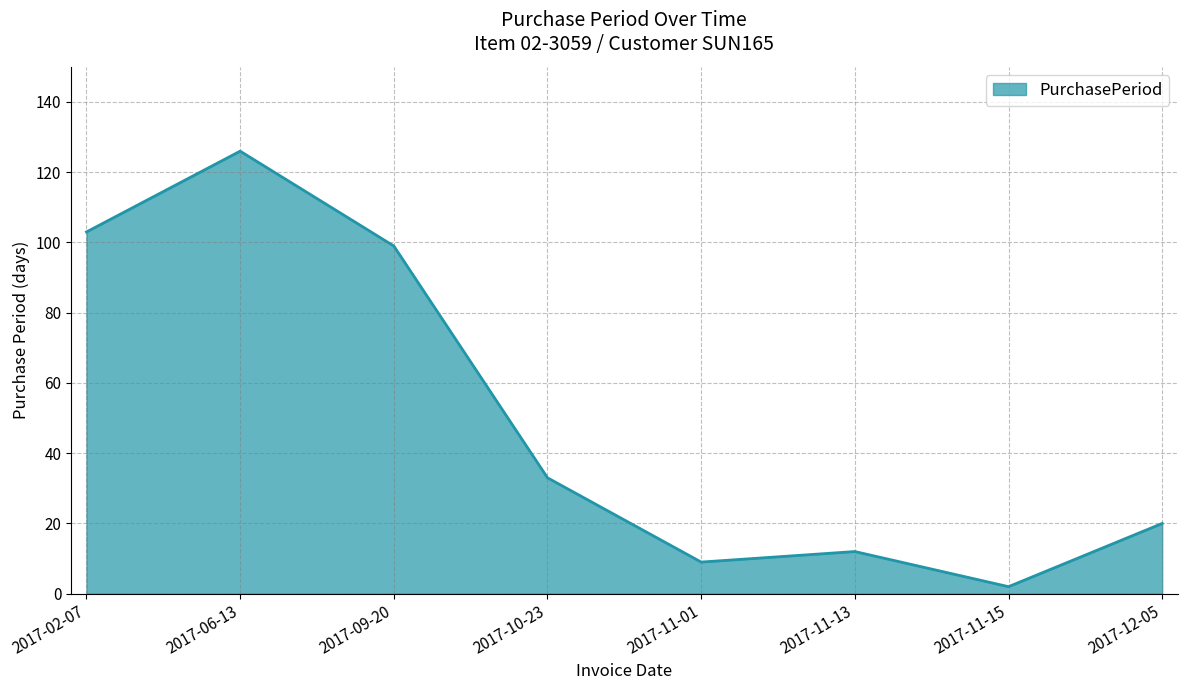

The value at 2017-11-13 is 12. True or false?

True